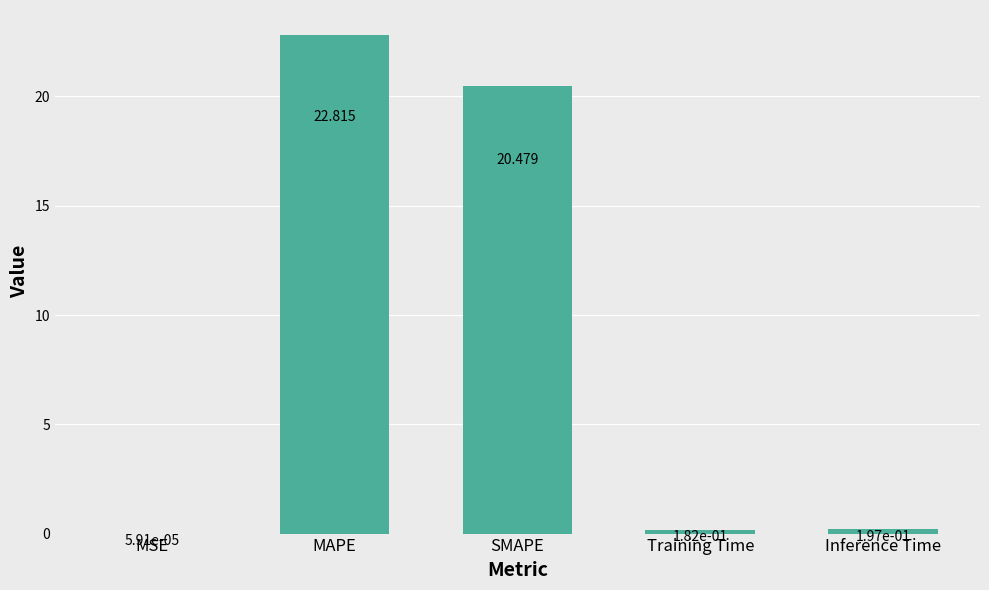

What is the change in value from MSE to MAPE?

+22.8